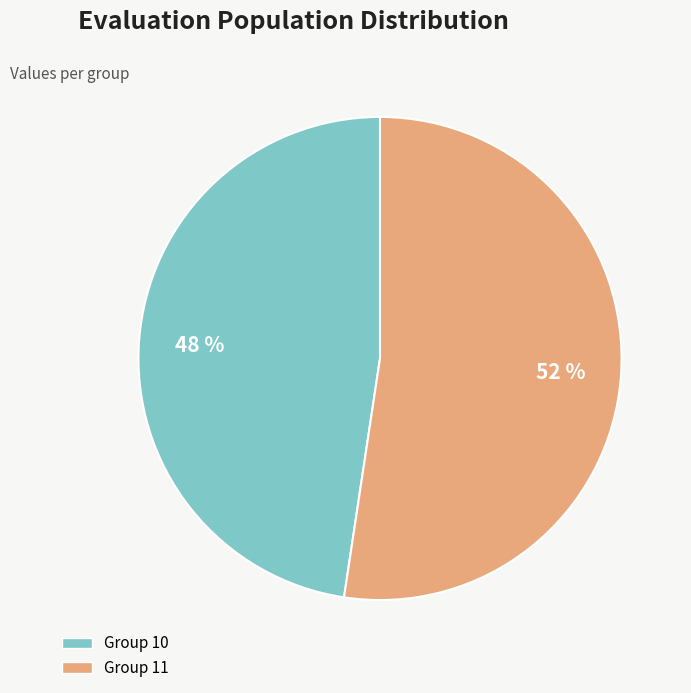

What is the largest slice in the pie chart?

Group 11